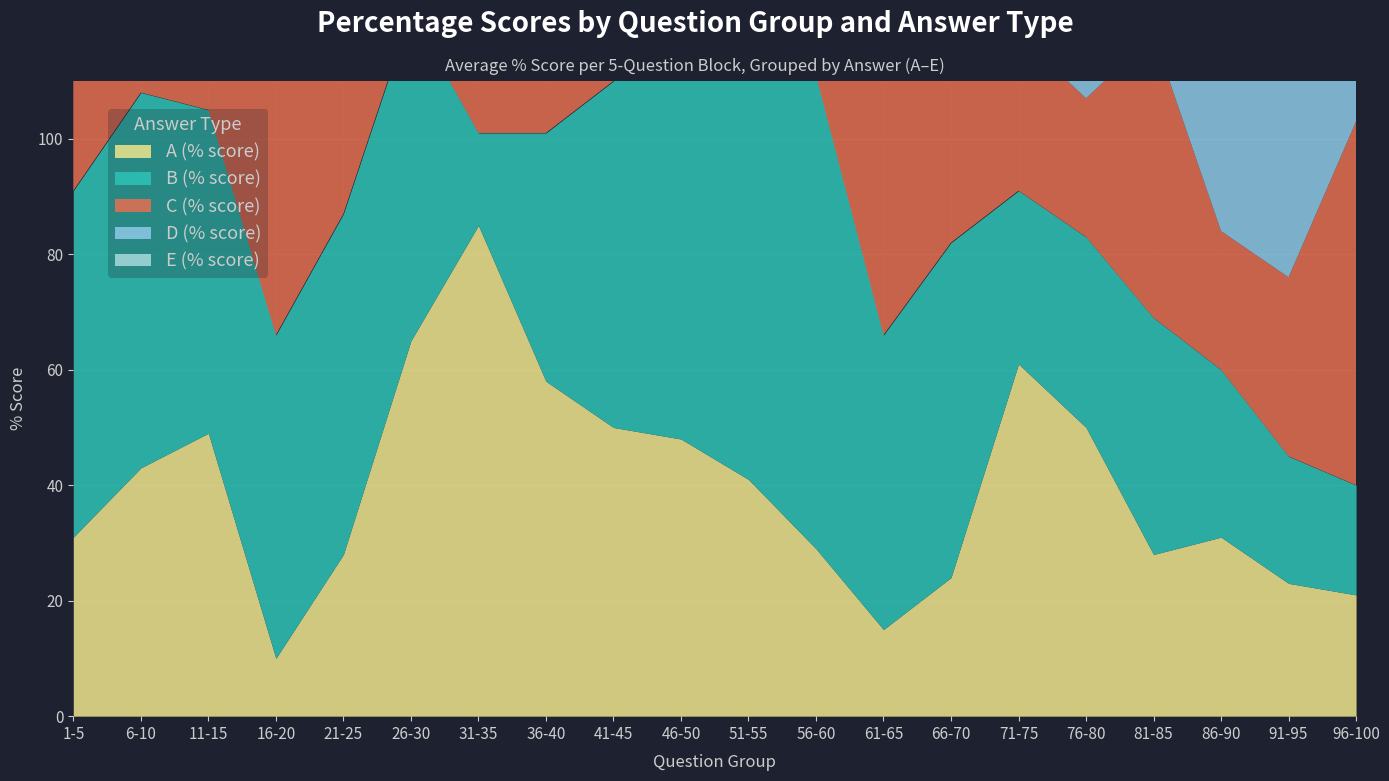

After their last crossing, which series has the higher values: E (% score) or B (% score)?

E (% score)